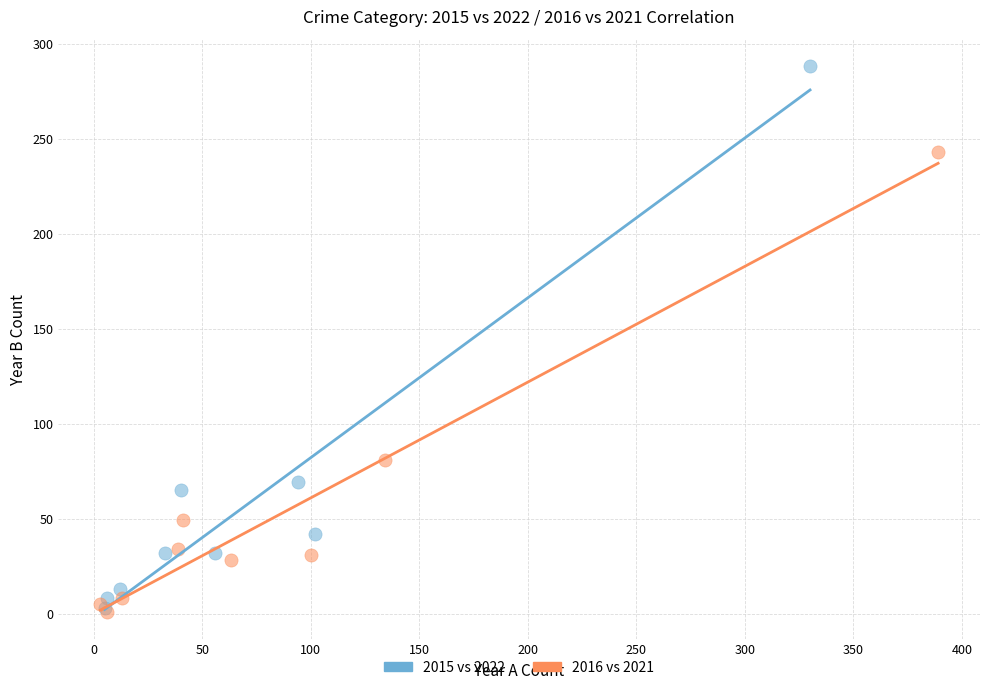

Which series has the largest Y range (max minus min)?

2015 vs 2022